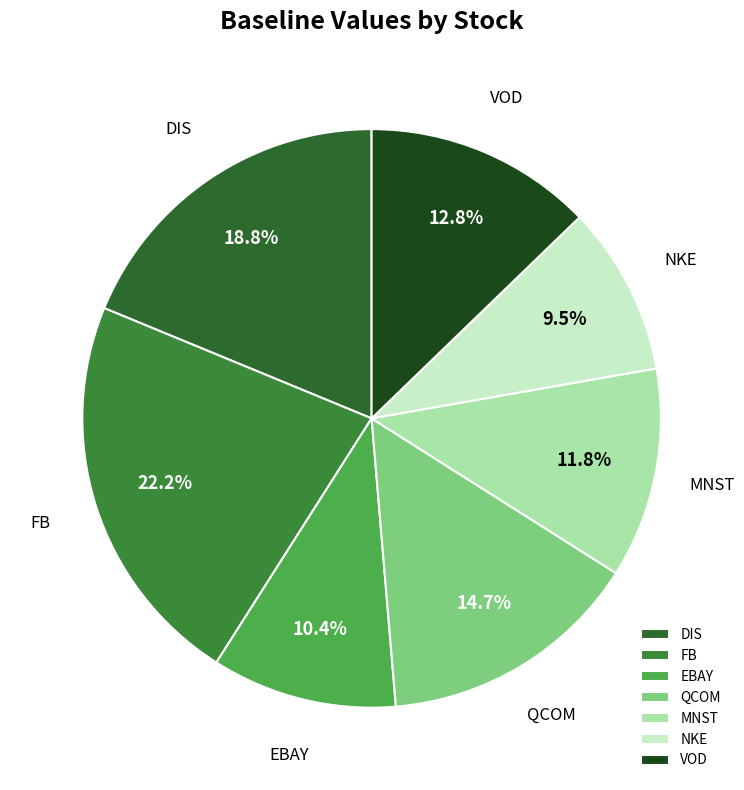

The VOD slice represents 23% of the pie. True or false?

False